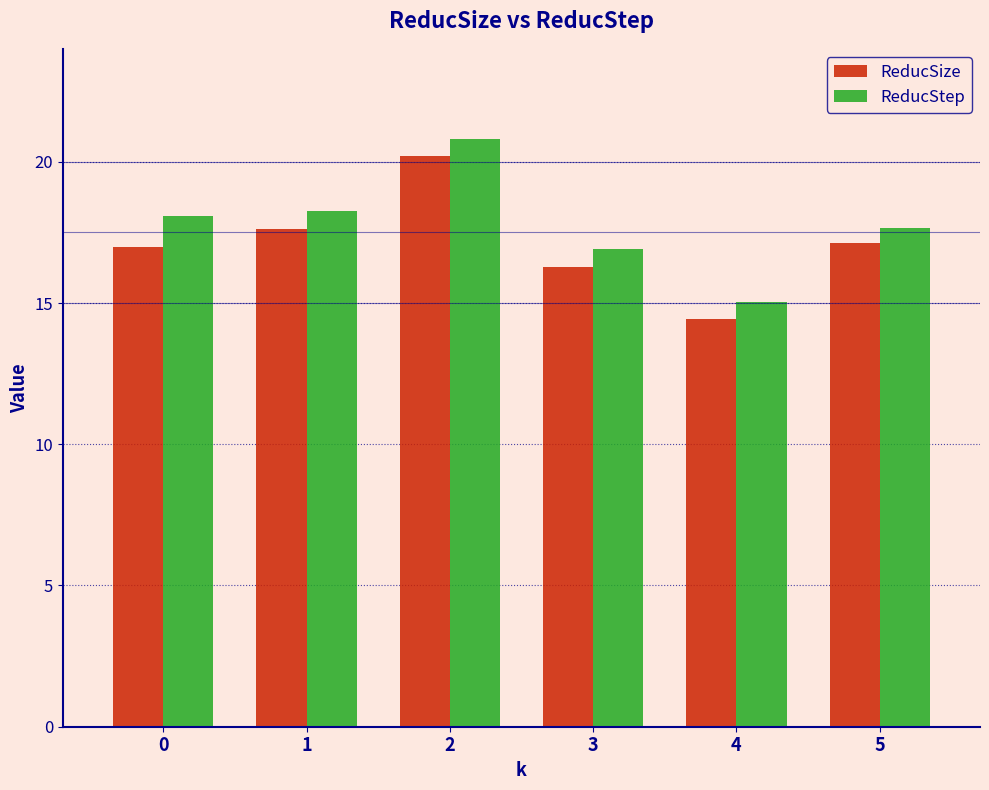

Read the ReducStep value at 5.

17.6